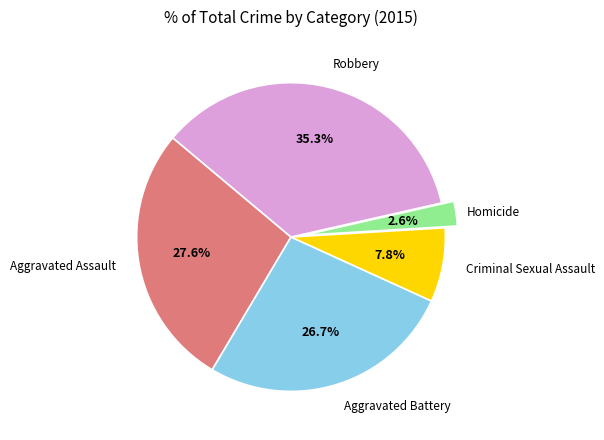

To the nearest percent, what is the average slice percentage?

20%